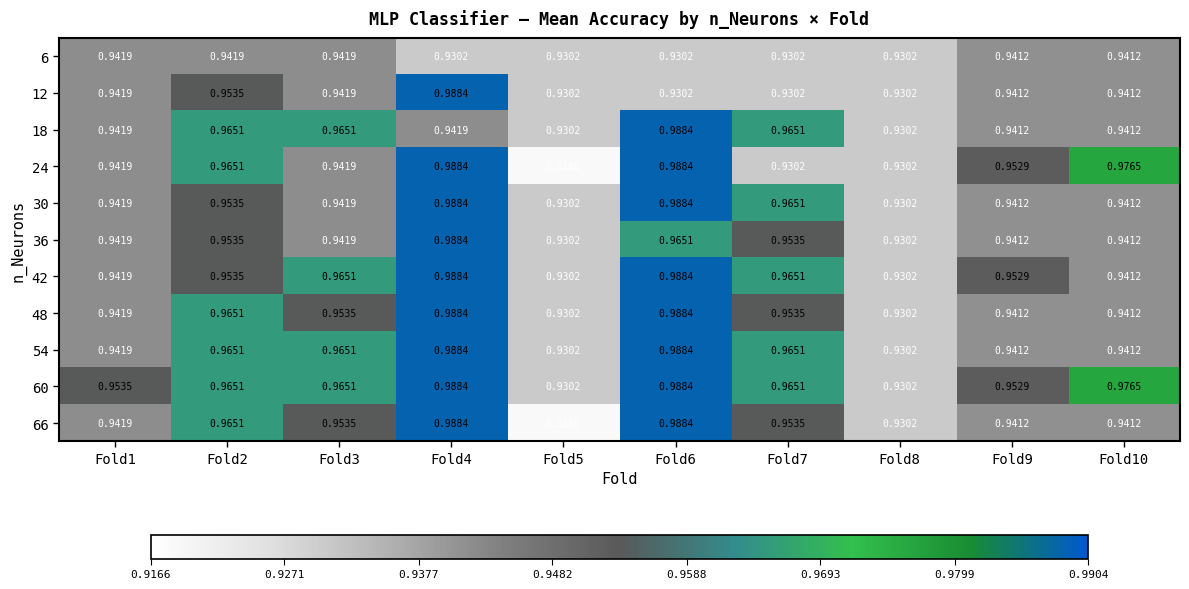

Is the value of 30 at Fold9 greater than the value of 6 at Fold7?

Yes